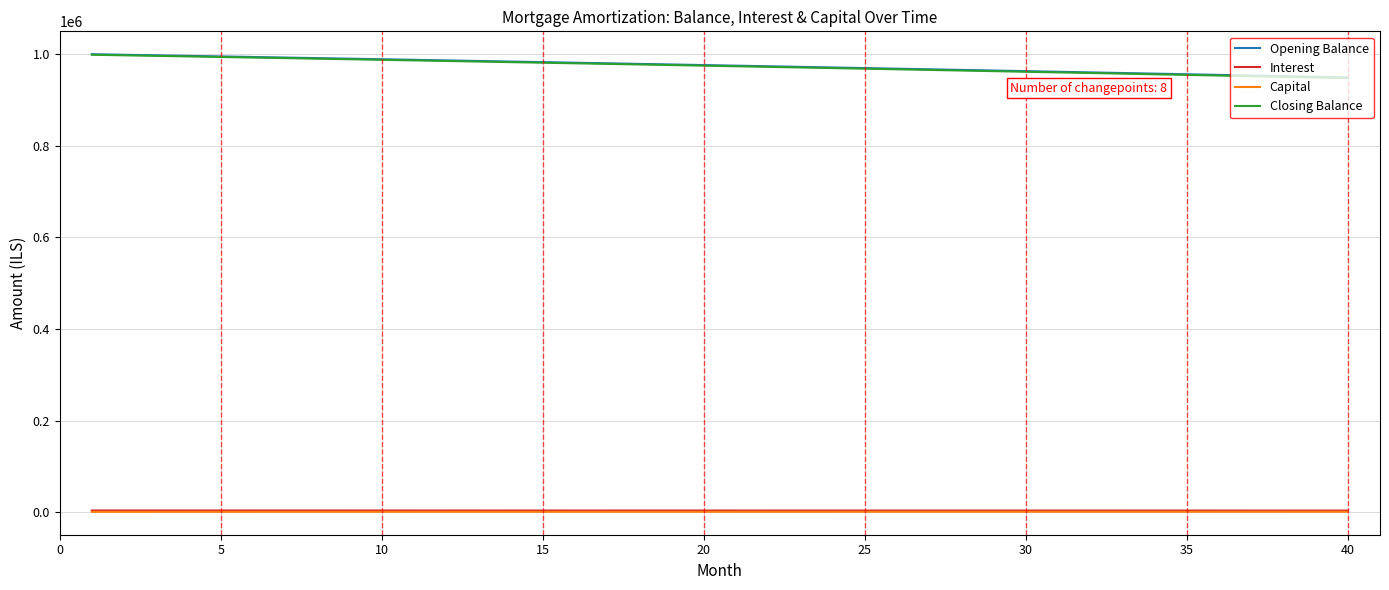

What is the average value of the Interest series?

4063.7